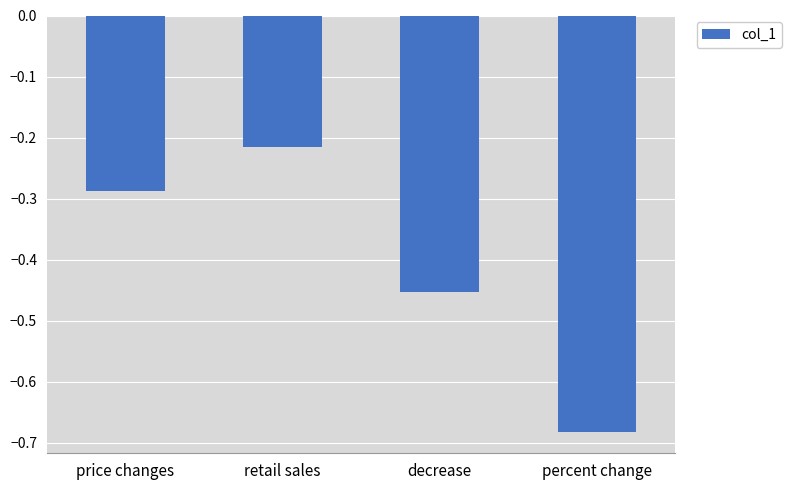

How many bars are there in total?

4